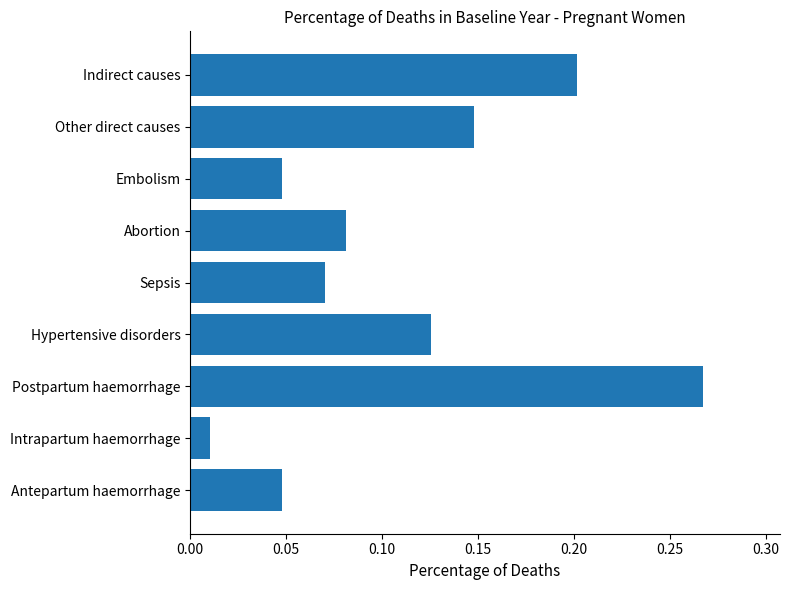

Which has a higher value, Indirect causes or Antepartum haemorrhage?

Indirect causes